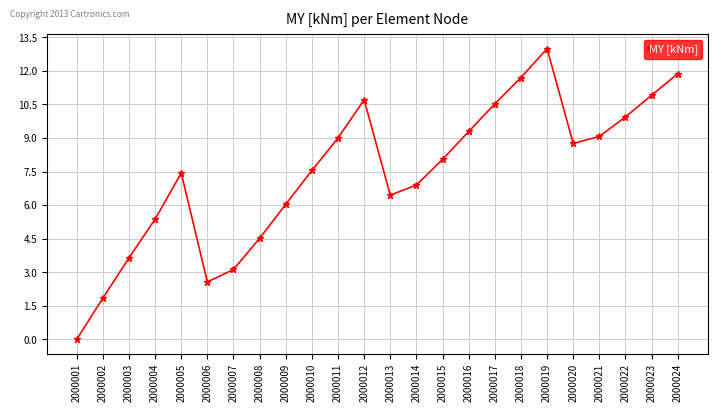

Count the number of data series in this chart.

1